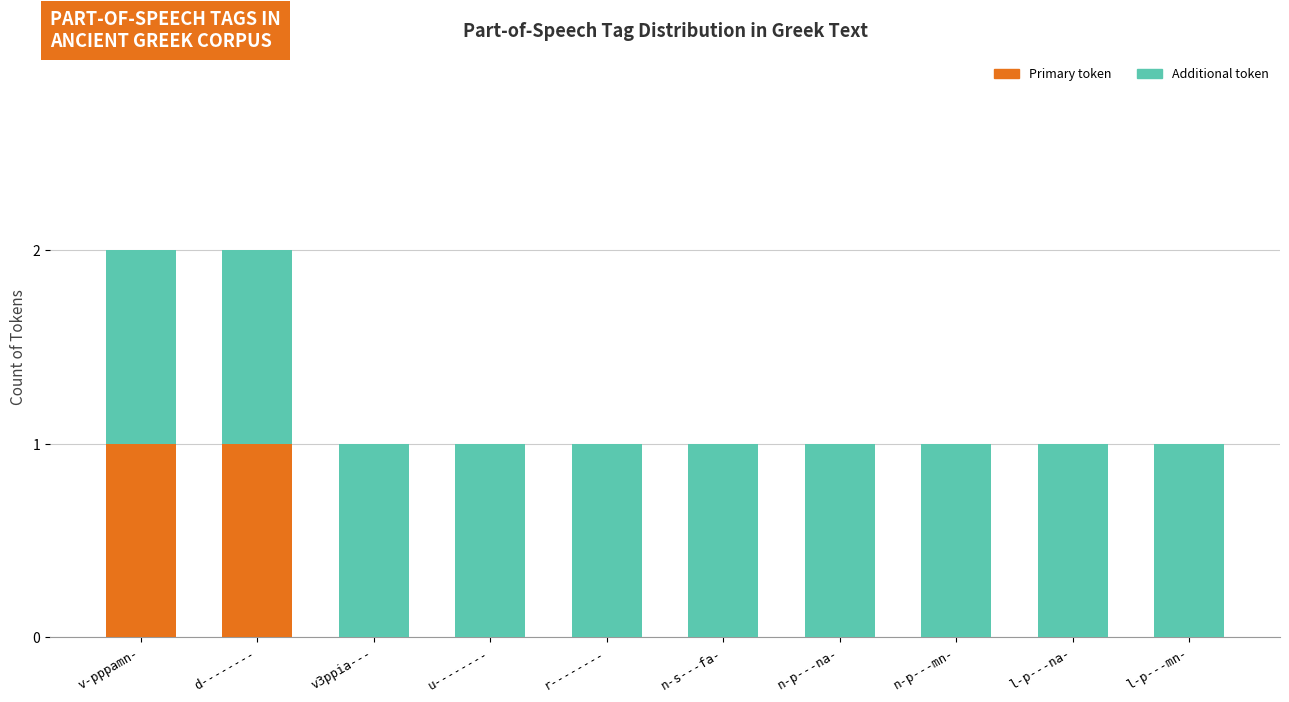

Reading left to right, list the values for the Primary series.

v-pppamn-=1	d--------=1	v3ppia---=0	u--------=0	r--------=0	n-s---fa-=0	n-p---na-=0	n-p---mn-=0	l-p---na-=0	l-p---mn-=0